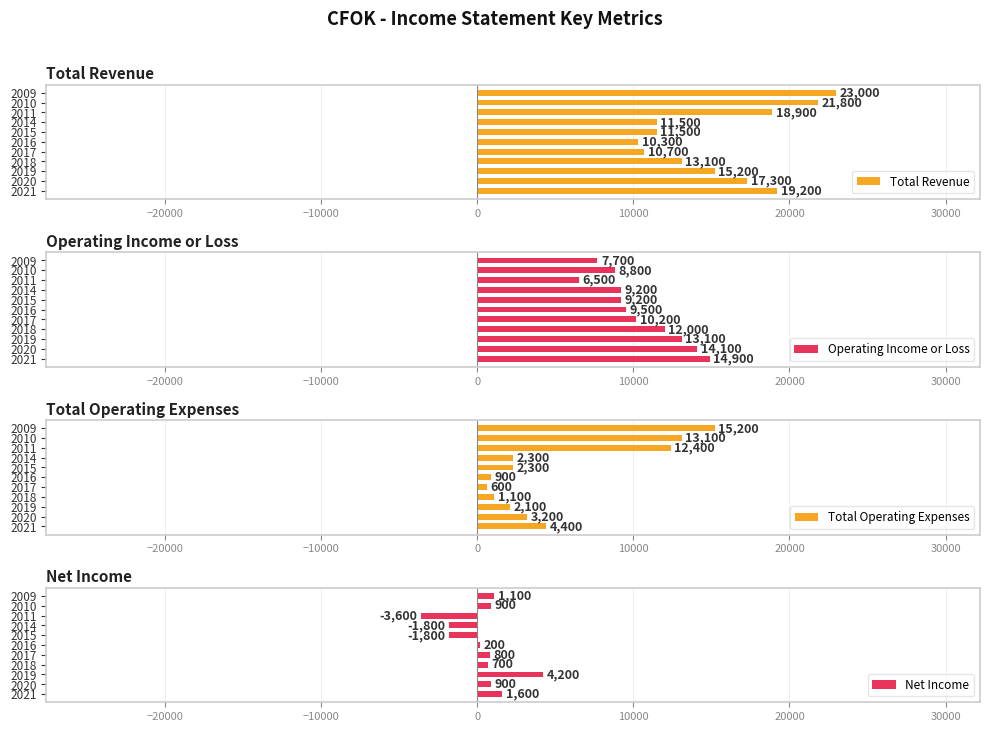

What is the maximum value for Total Revenue?

23000